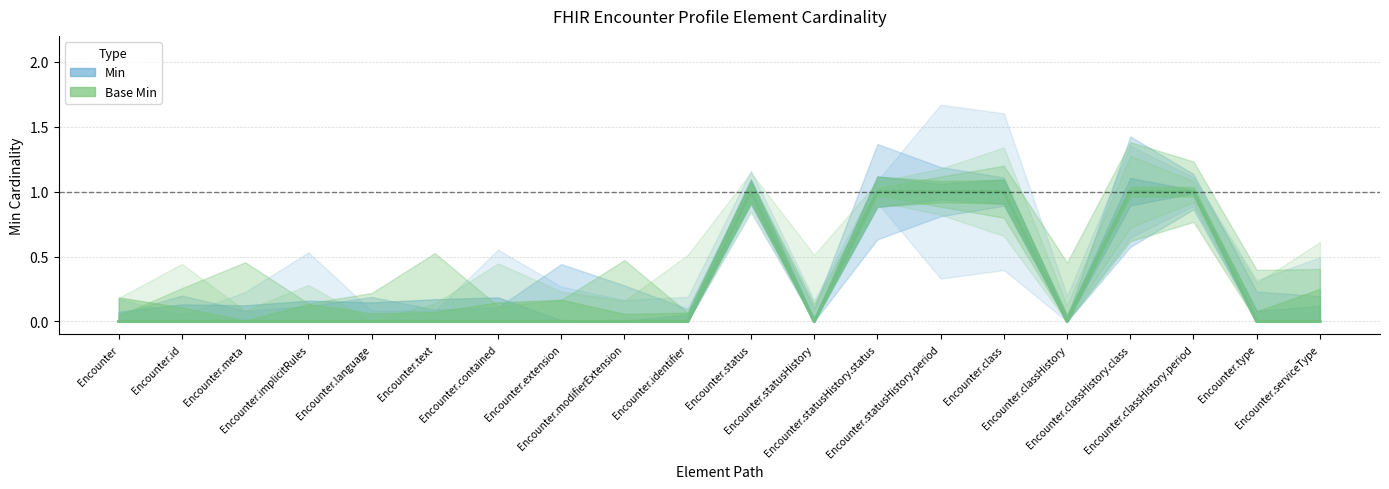

Between Encounter.text and Encounter.id, which is larger?

Encounter.text